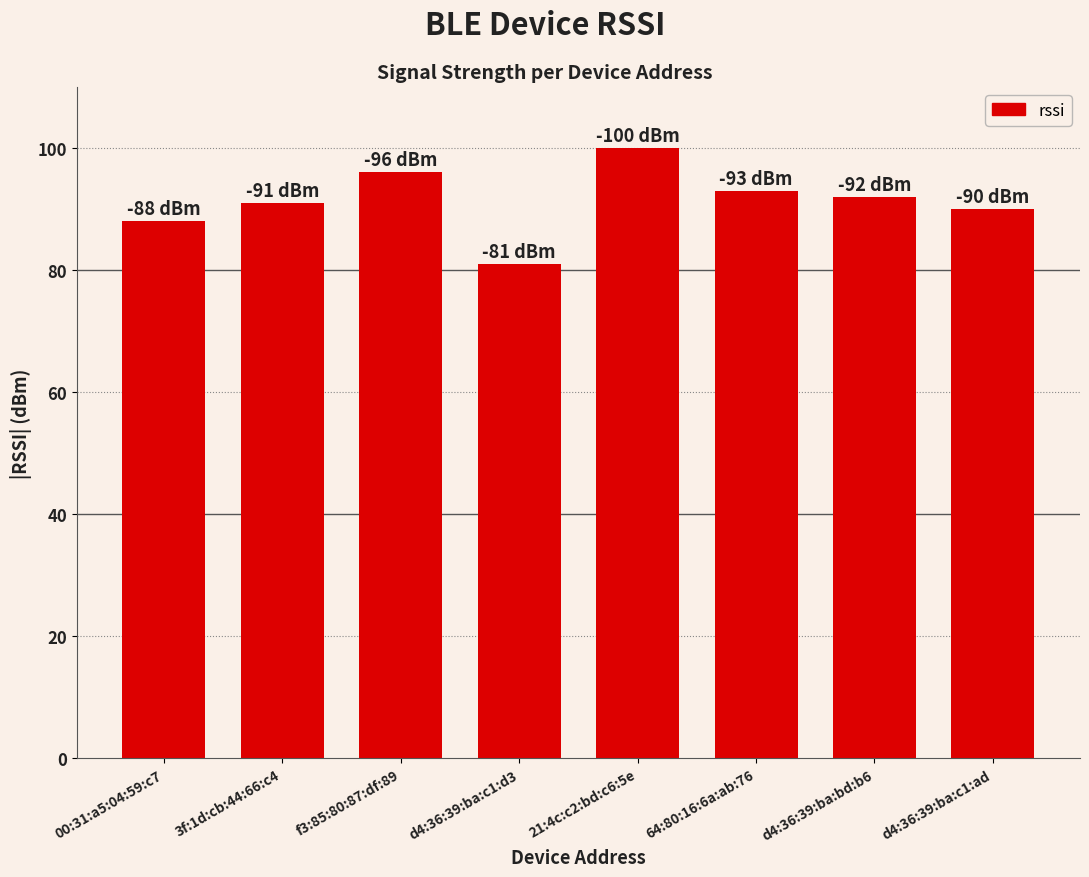

What position from the right is 21:4c:c2:bd:c6:5e?

4